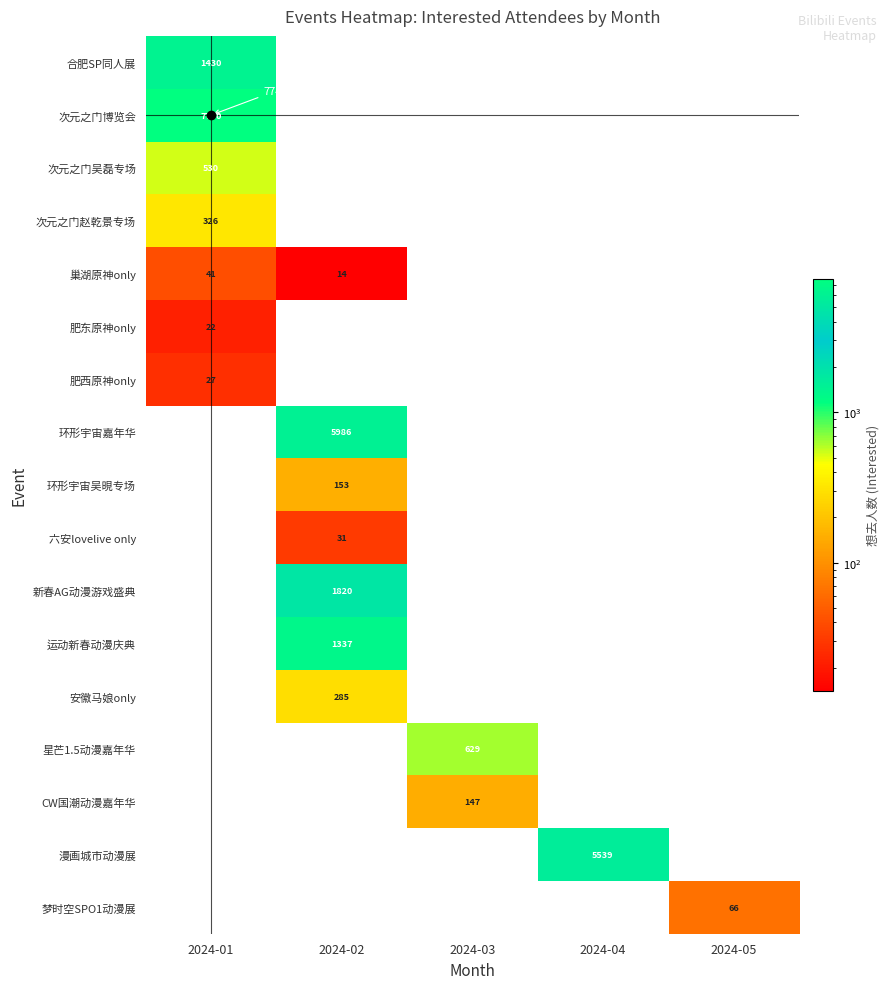

Which label corresponds to the smallest value in the chart?

2024-02